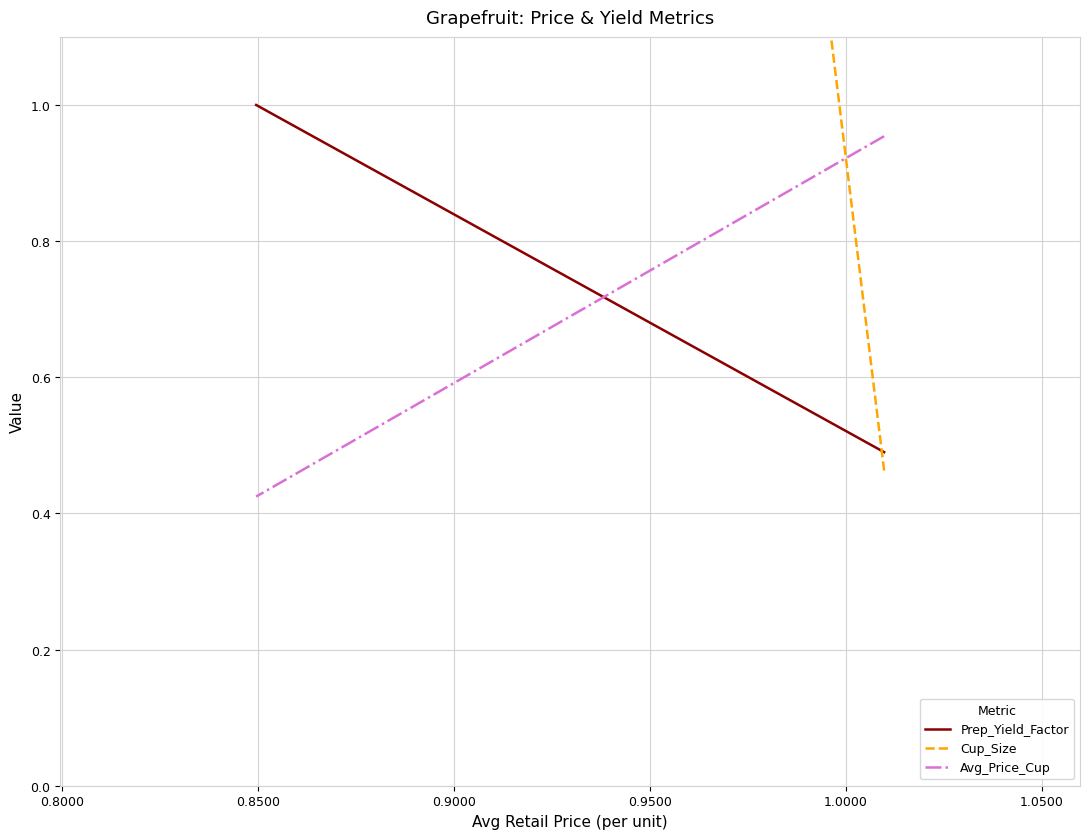

What is the sum of all Prep_Yield_Factor values?

1.5